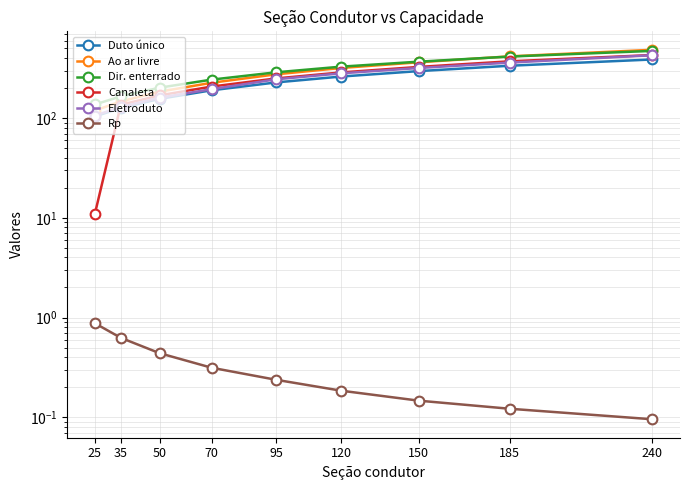

True or false: Eletroduto and Ao ar livre intersect in this chart.

False